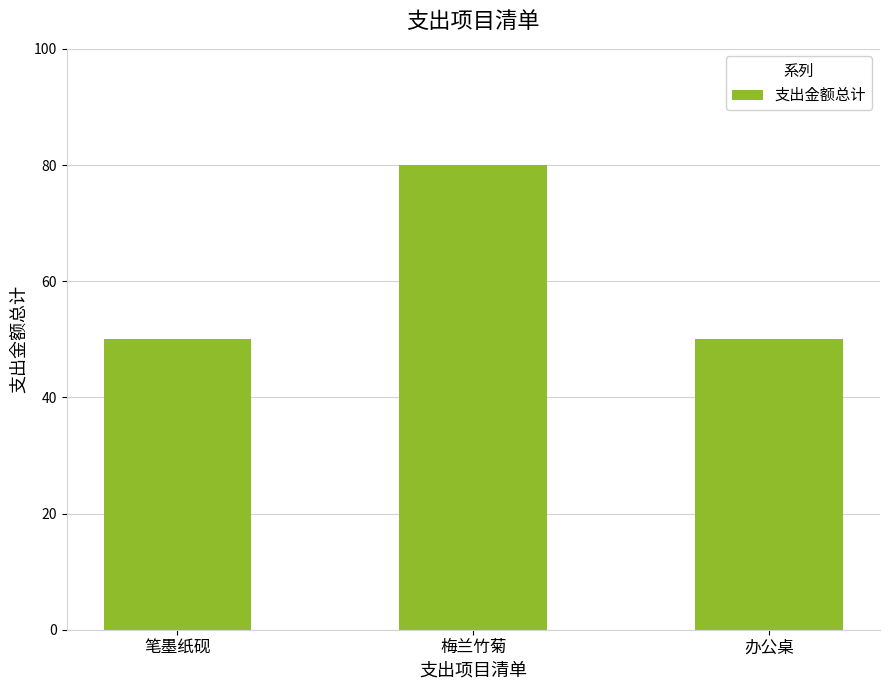

What is the smallest value displayed?

50.0